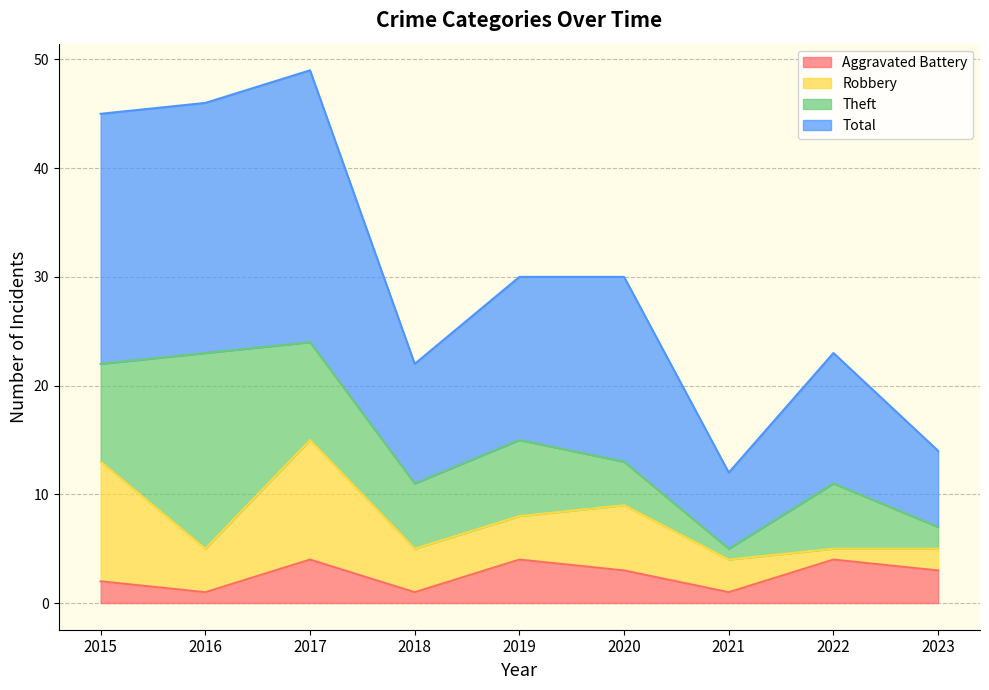

Is the value of Total at 2017 greater than the value of Aggravated Battery at 2016?

Yes